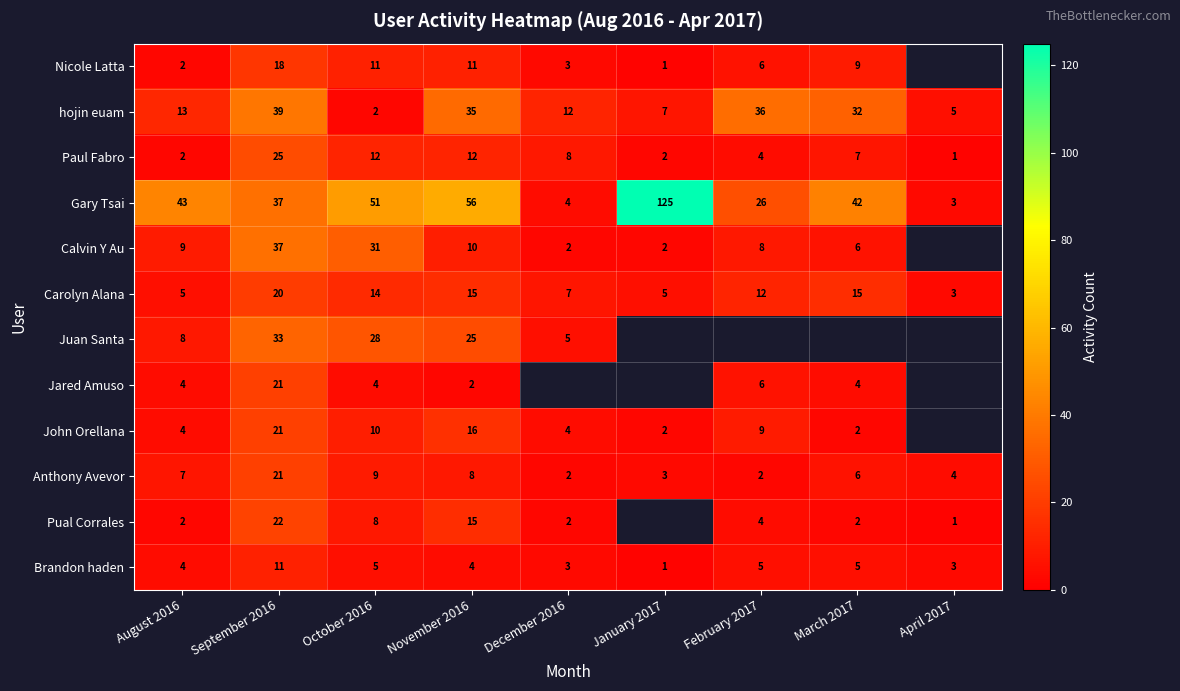

Is it true that John Orellana equals 21.6 at November 2016?

False